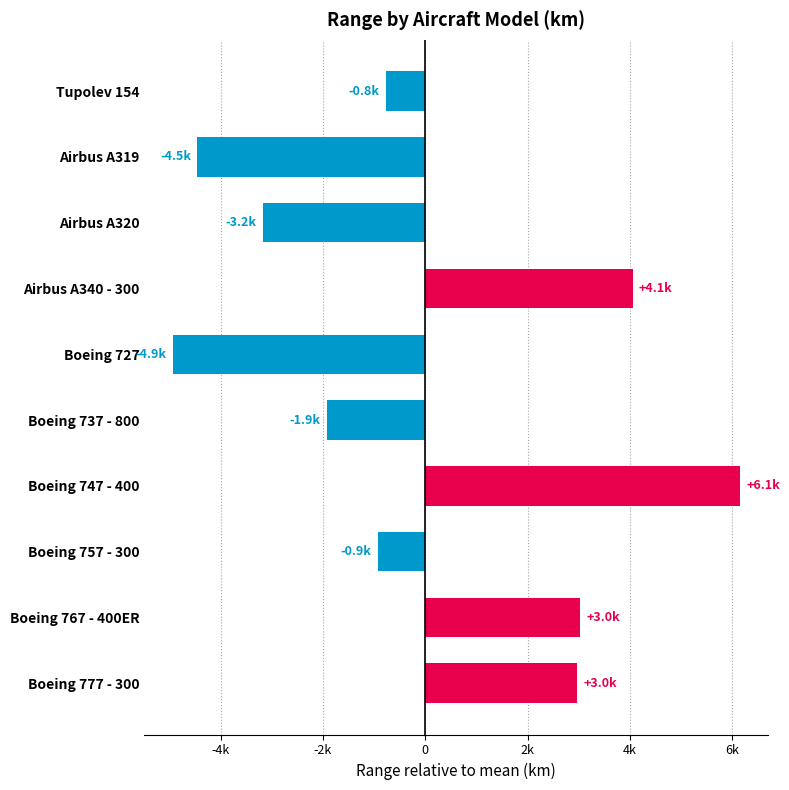

What is the difference between the maximum and minimum values?

11082.0